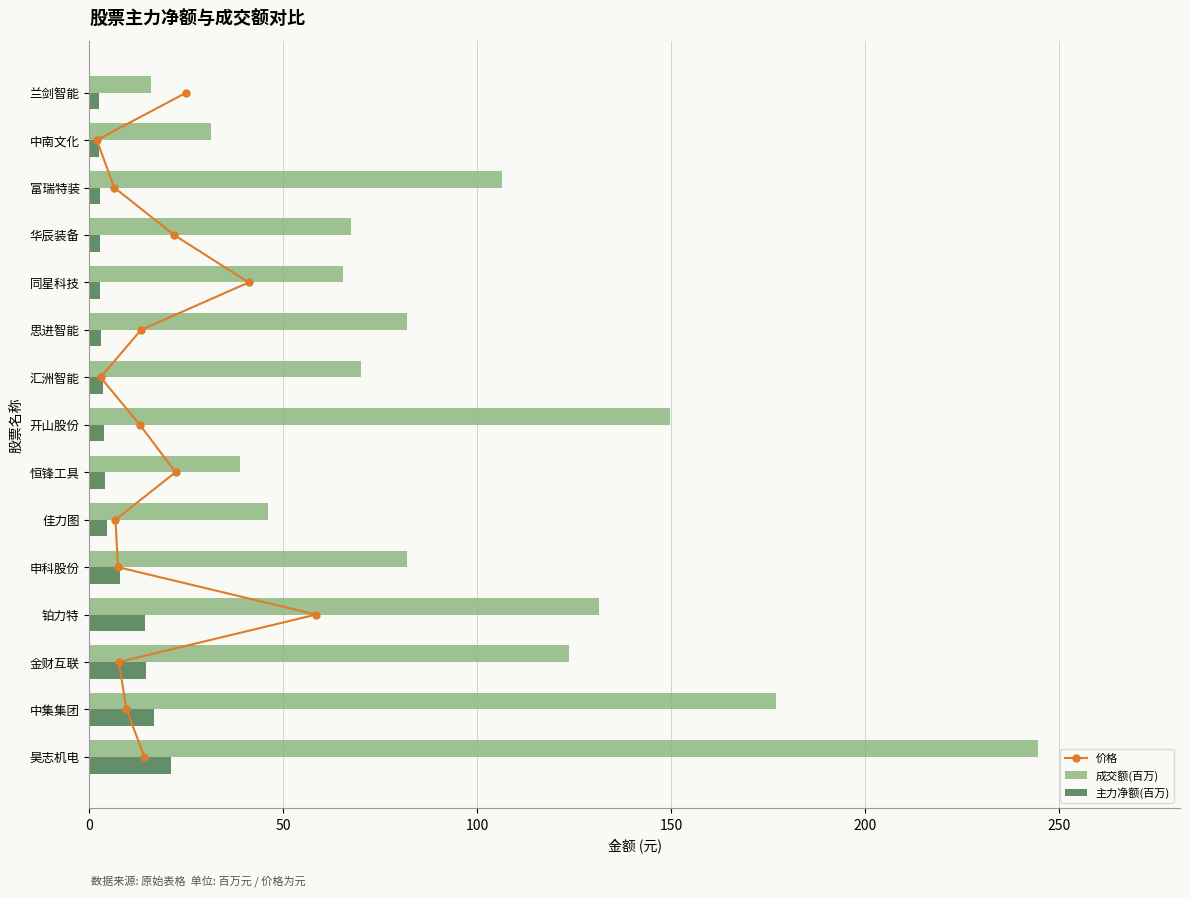

What is the difference between the second highest and second lowest values in the 成交额(百万) series?

145.5